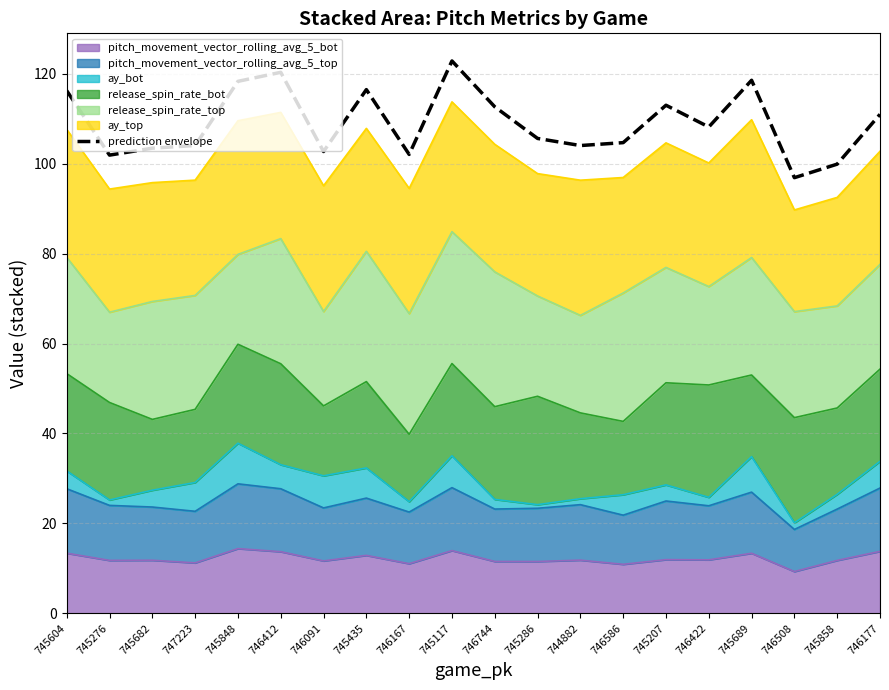

True or false: there are more than 1 points higher than both neighbors.

True